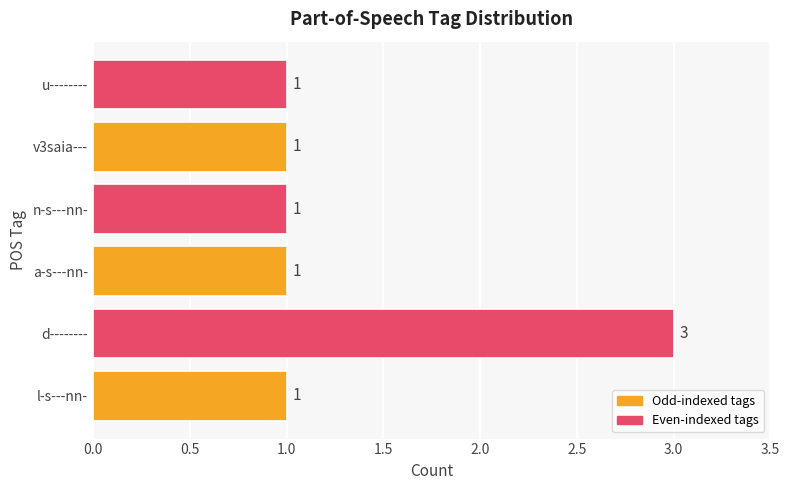

True or false: the data shows 0 at v3saia---.

False